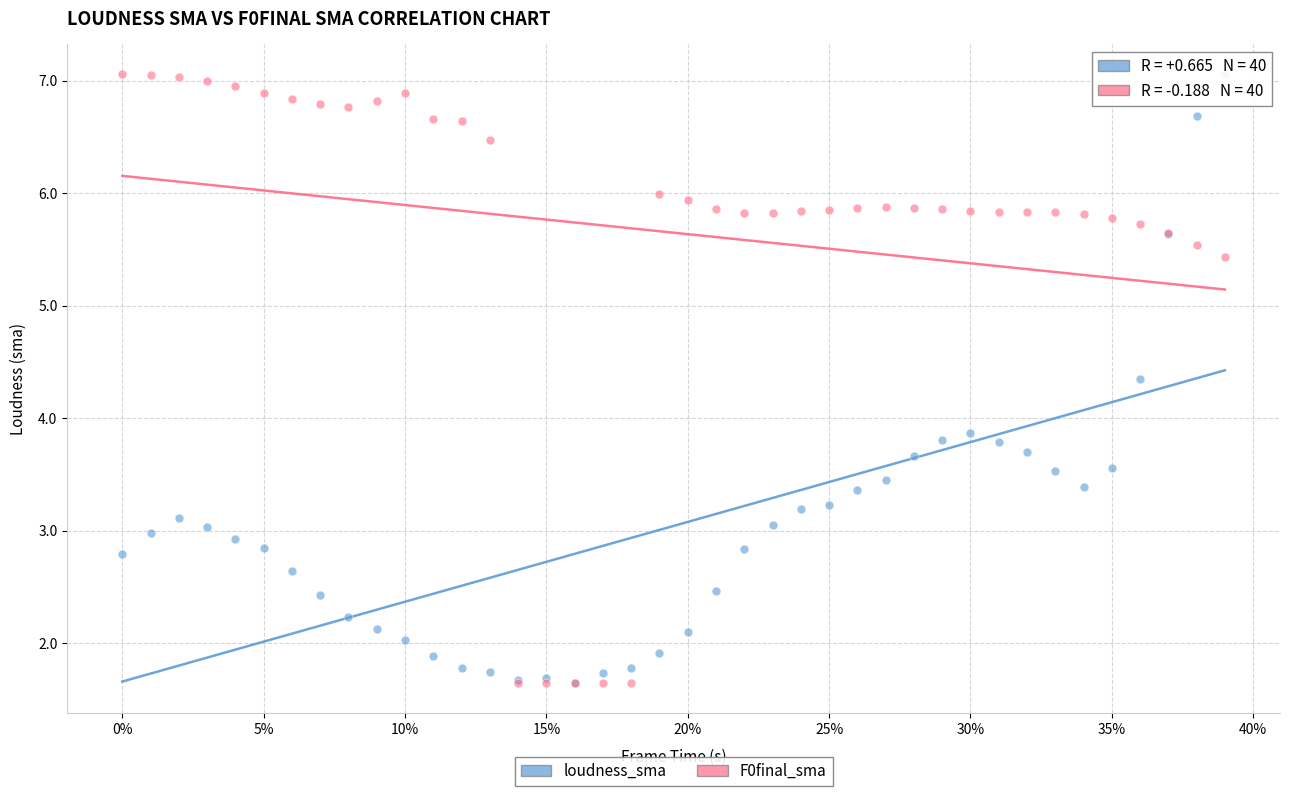

In the loudness_sma series, what Y value is closest to 4?

3.9